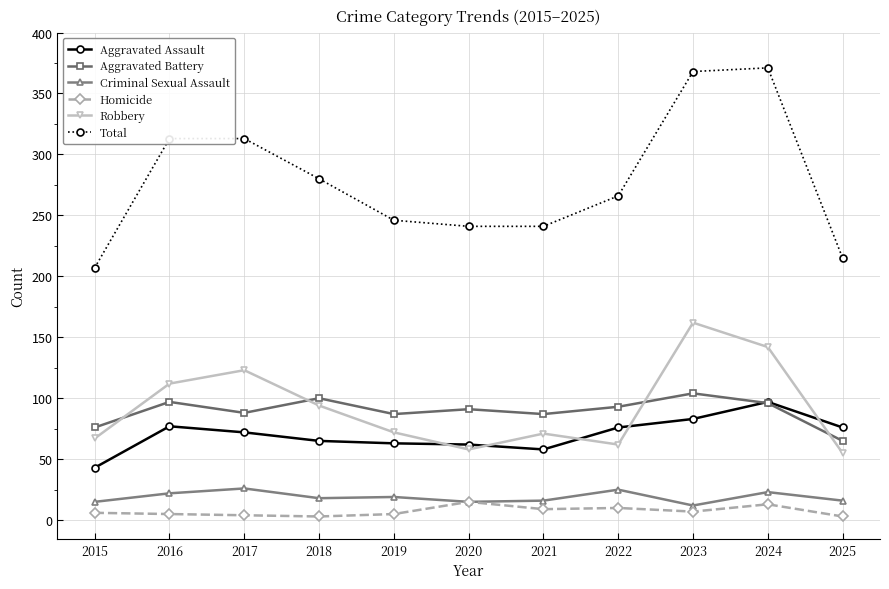

What is the difference between the highest and lowest values at 2016?

308